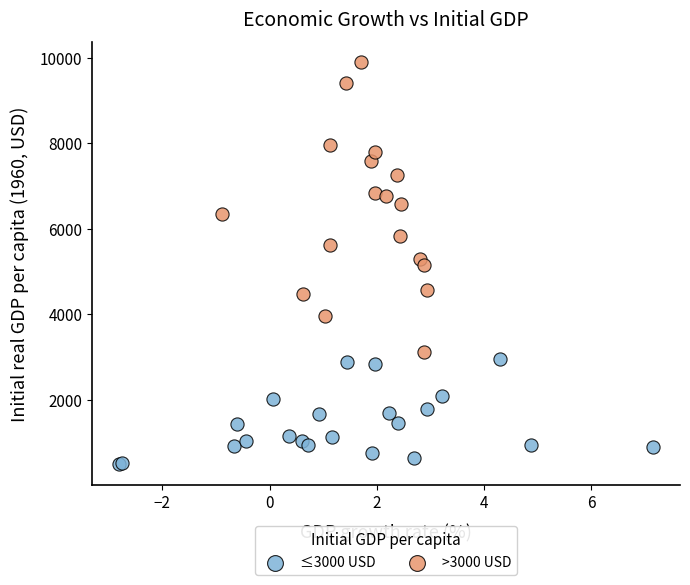

Which series has the largest Y range (max minus min)?

>3000 USD